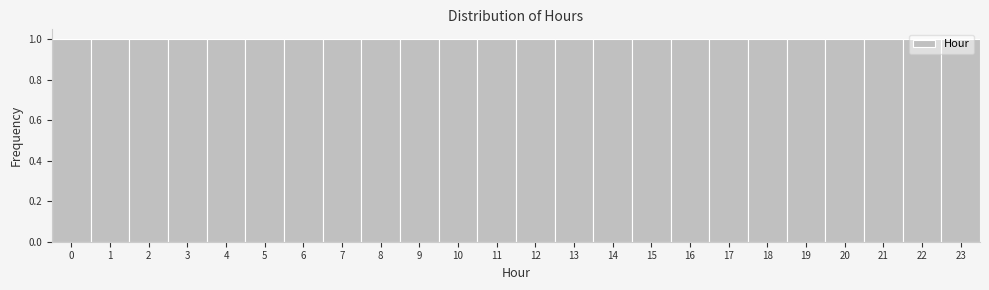

What is the height of the bar covering 12.5 to 13.5 on the x-axis? The values are not printed on the chart, so give them approximately, as read against the axis.

1